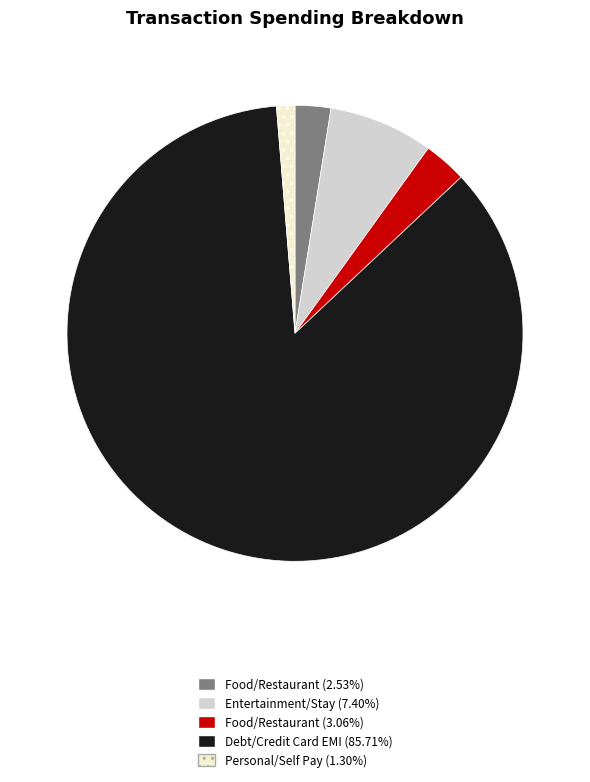

Does Food/Restaurant (2.53%) represent more than half of the total?

No